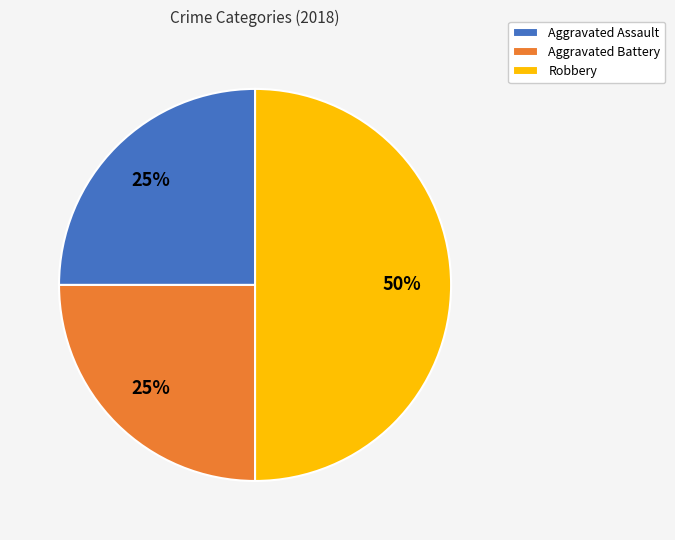

To the nearest percent, what is the average slice percentage?

33%